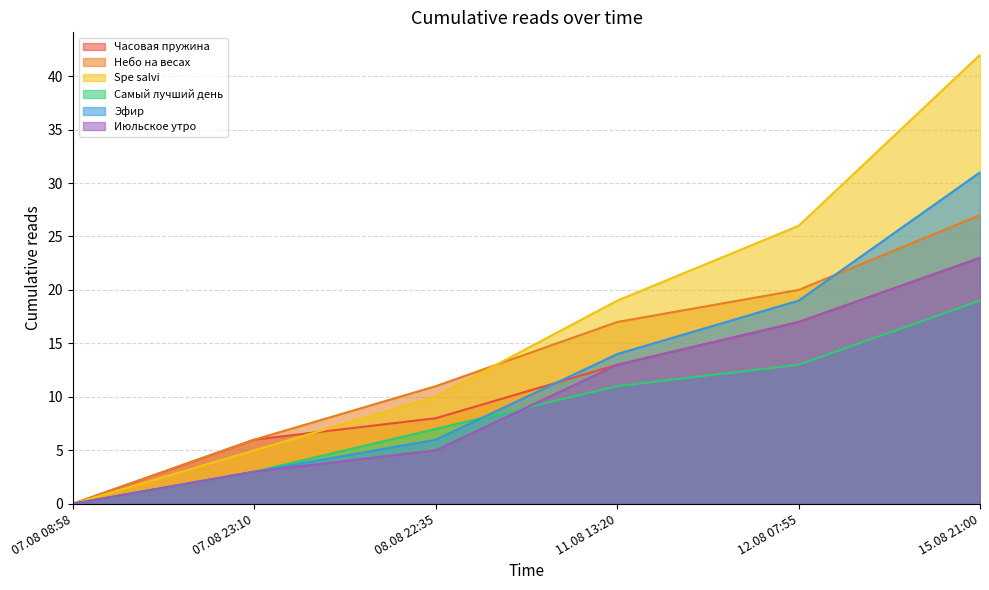

Which category has the lowest value in the Небо на весах series?

07.08 08:58